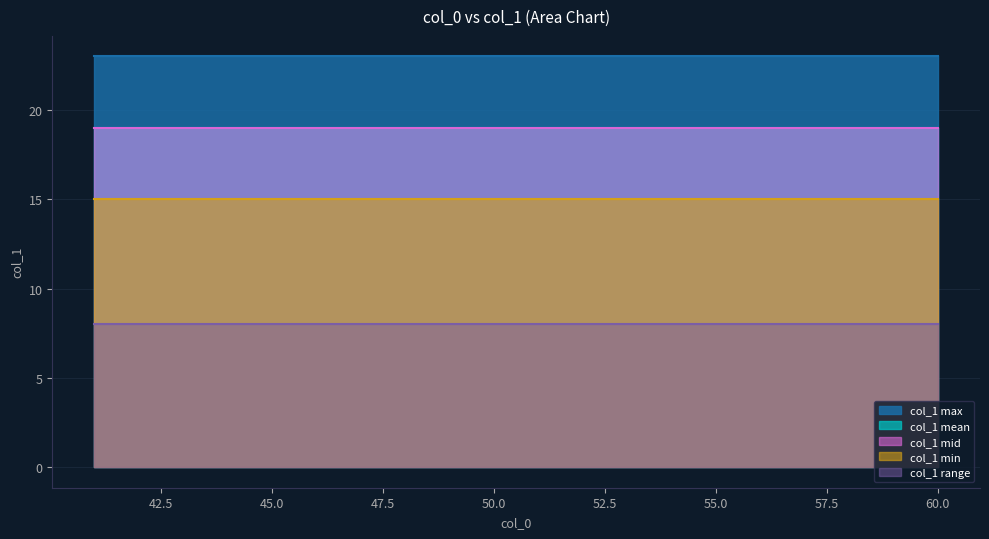

True or false: the data shows 3.8 at 42.

False